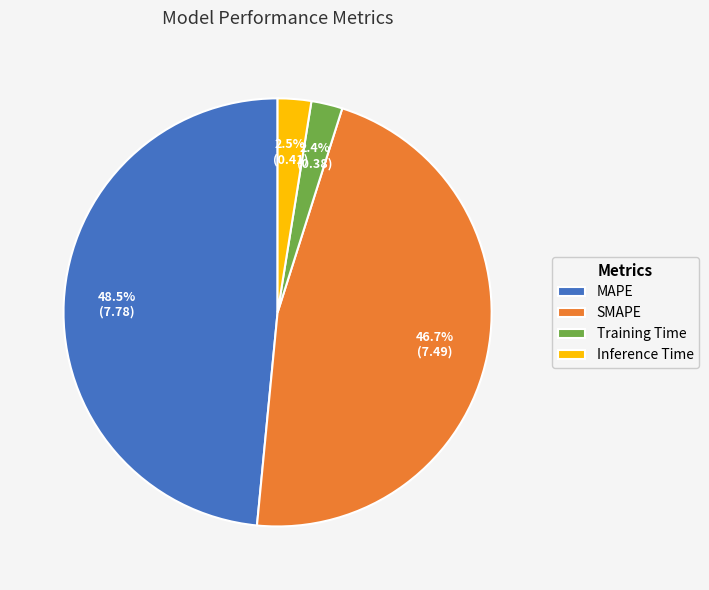

Is there any slice that represents more than half of the pie?

No